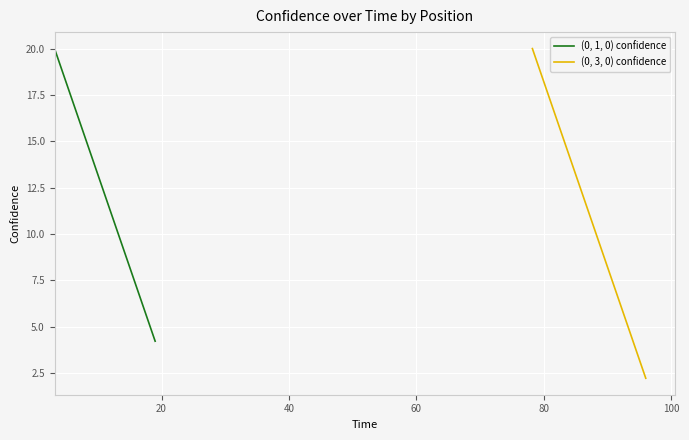

What is the minimum value for (0, 1, 0) confidence?

4.2